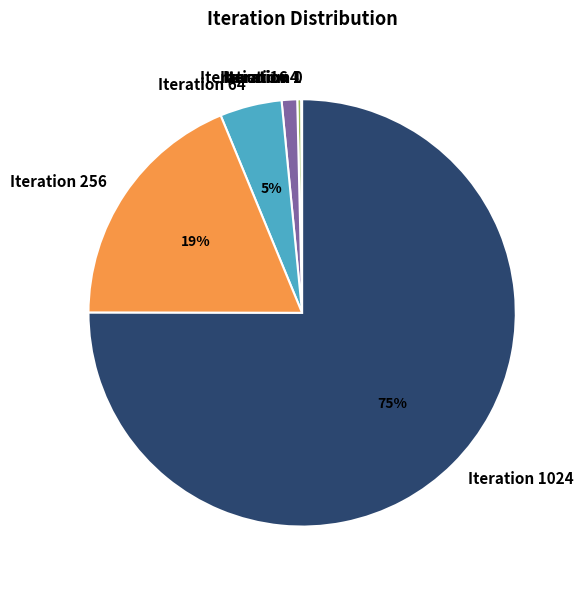

To the nearest percent, what is the difference between the largest and smallest slice percentages?

75%